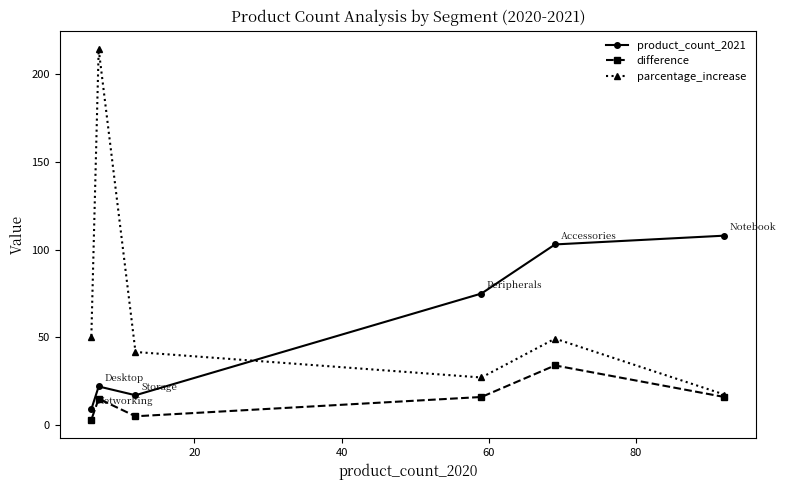

True or false: product_count_2021 and difference cross at least once.

False